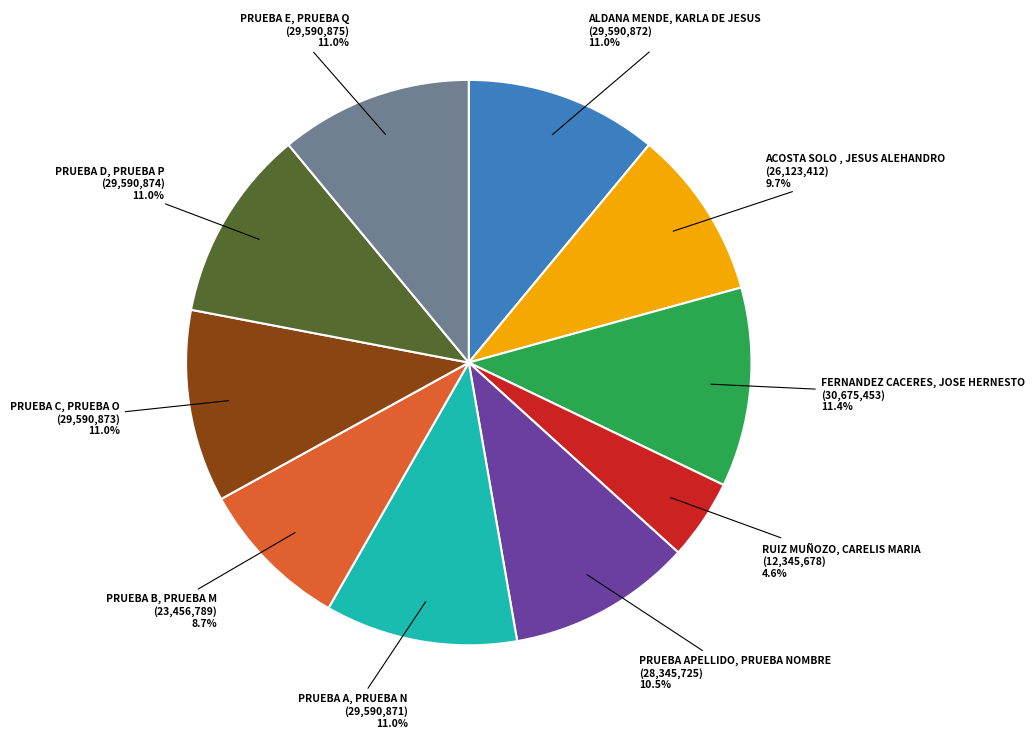

How many segments does this pie chart have?

10